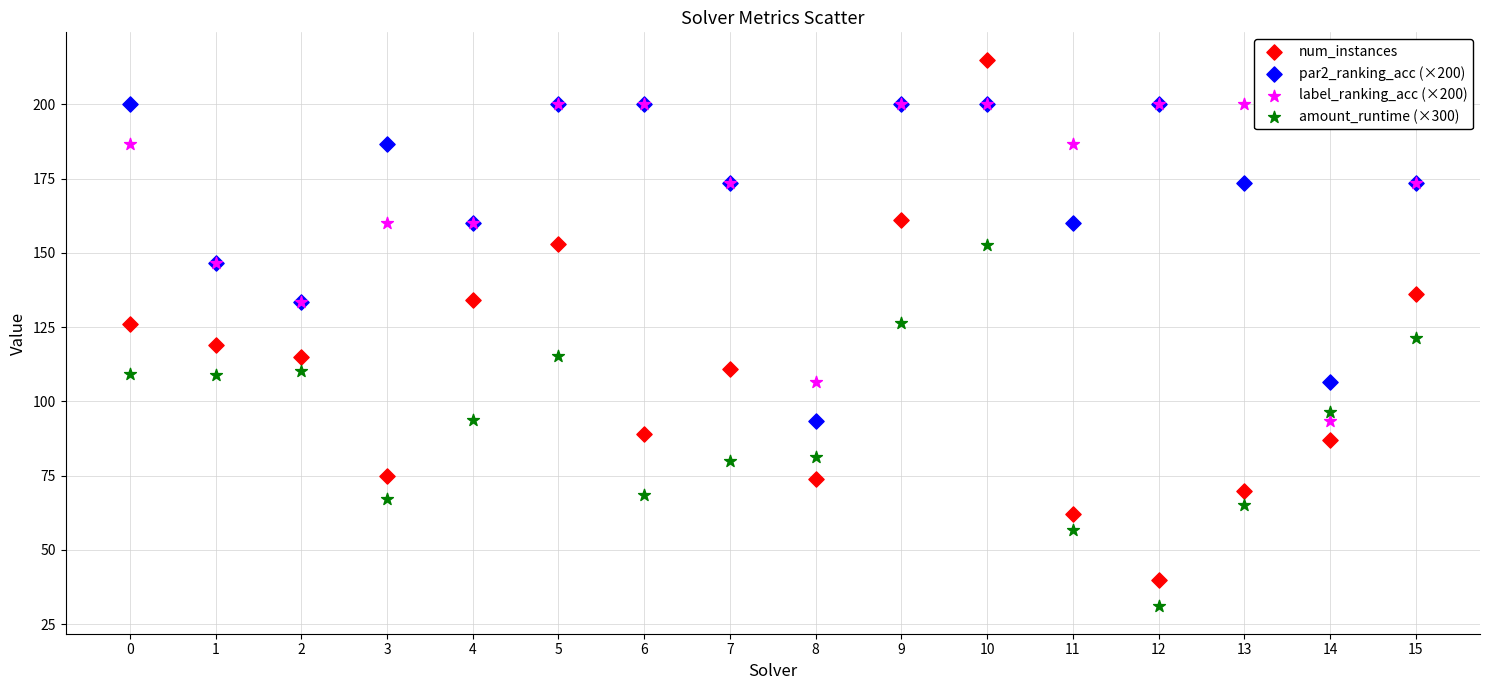

Which series contains the highest Y value?

num_instances